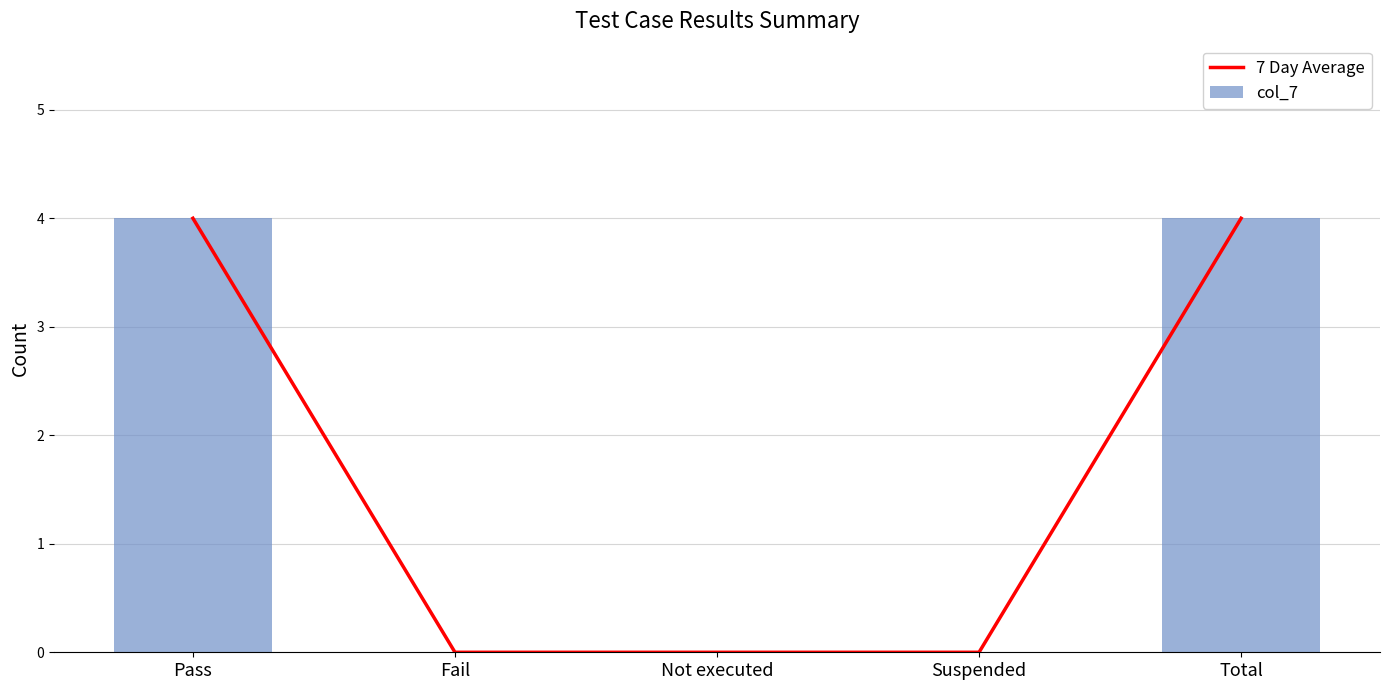

Reading right to left, what are all the values shown in this chart?

7 Day Average: Total=4	Suspended=0	Not executed=0	Fail=0	Pass=4
col_7: Total=4	Suspended=0	Not executed=0	Fail=0	Pass=4